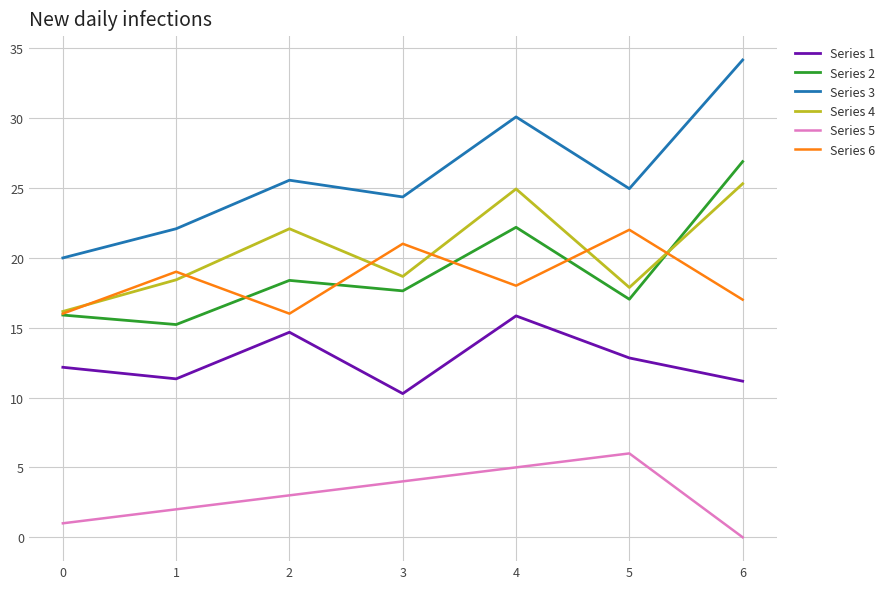

How many distinct data groups are displayed?

6